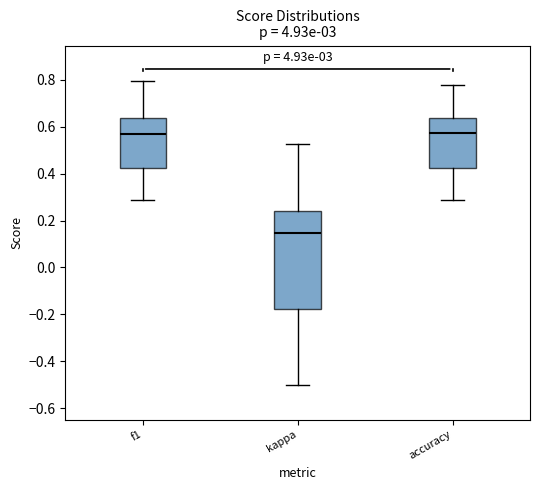

Reading left to right, read every box against the y-axis: the position of its median line, the range the box covers, and the ends of its whiskers. The values are not printed on the chart, so give them approximately, as read against the axis.

f1: median 0.58, box 0.42 to 0.64, whiskers 0.28 to 0.80
kappa: median 0.14, box -0.18 to 0.24, whiskers -0.50 to 0.52
accuracy: median 0.58, box 0.42 to 0.64, whiskers 0.28 to 0.78